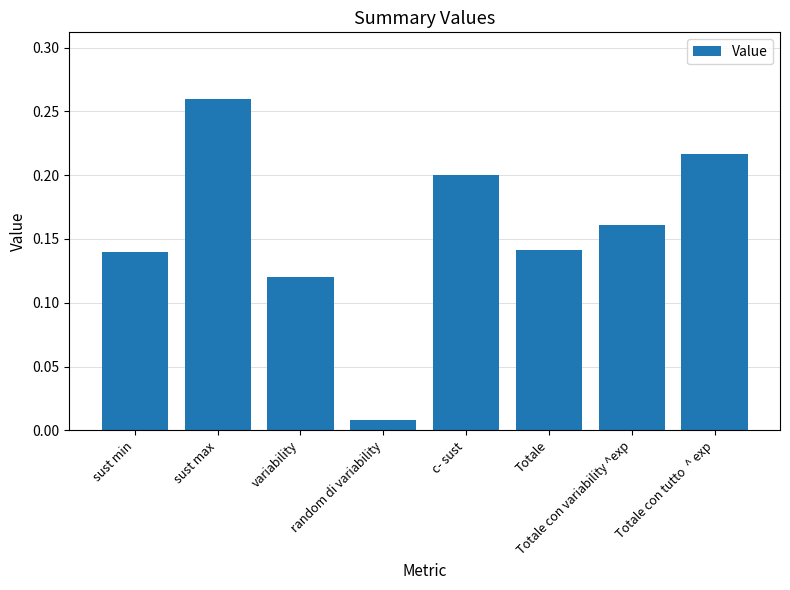

The chart shows a value of 0.3 at c- sust. True or false?

False